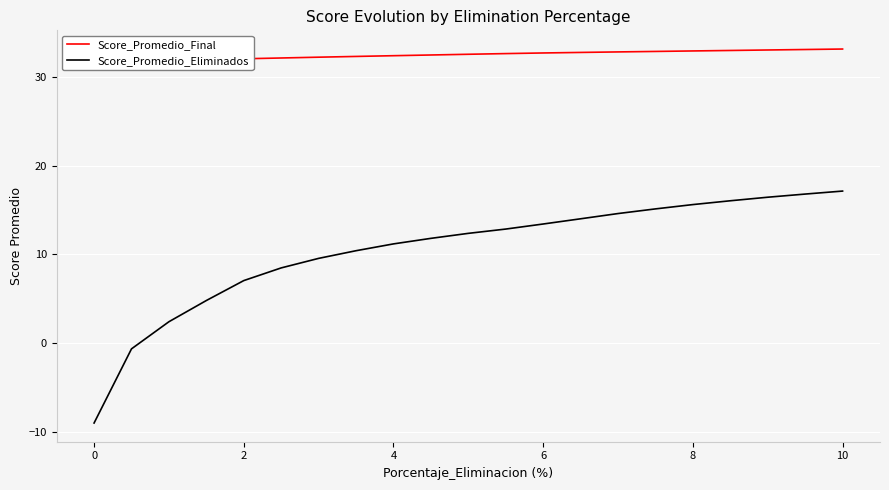

Reading right to left, extract all data points from this chart.

Score_Promedio_Final: 33.2	33.1	33.1	33.0	33.0	32.9	32.8	32.8	32.7	32.7	32.6	32.5	32.4	32.3	32.2	32.2	32.1	32.0	31.9	31.7	31.6
Score_Promedio_Eliminados: 17.1	16.8	16.4	16.0	15.6	15.1	14.6	14.0	13.4	12.9	12.4	11.8	11.2	10.4	9.5	8.5	7.0	4.8	2.4	-0.7	-9.0